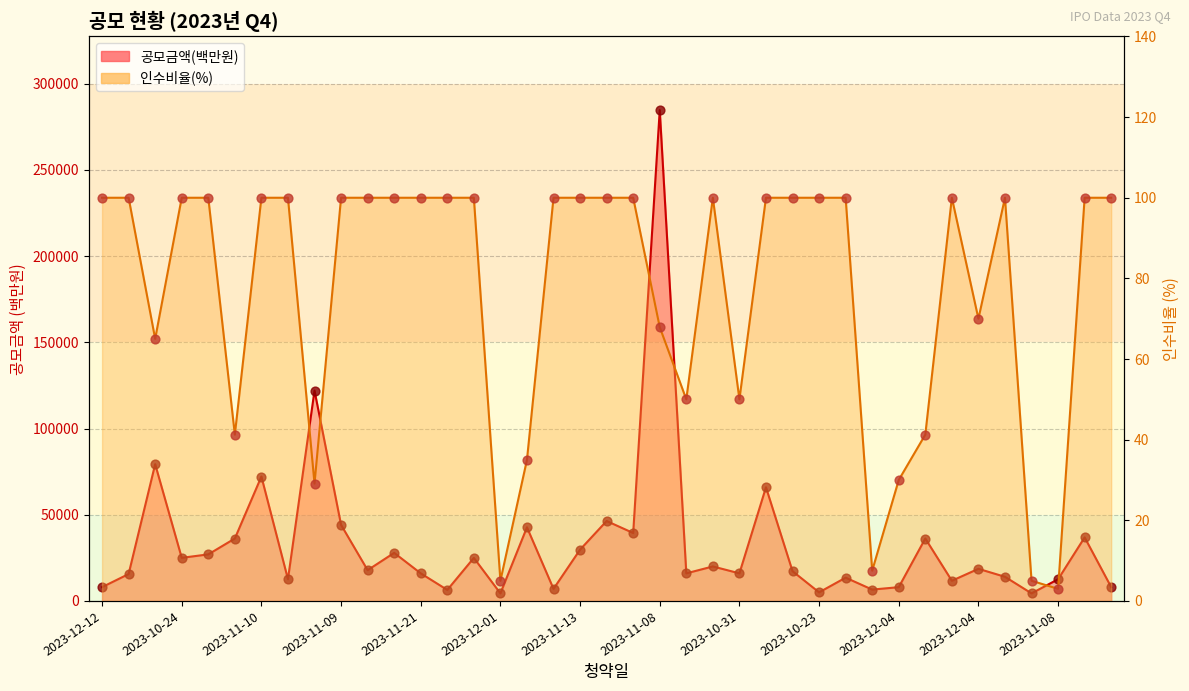

Which series contains the lowest Y value?

인수비율